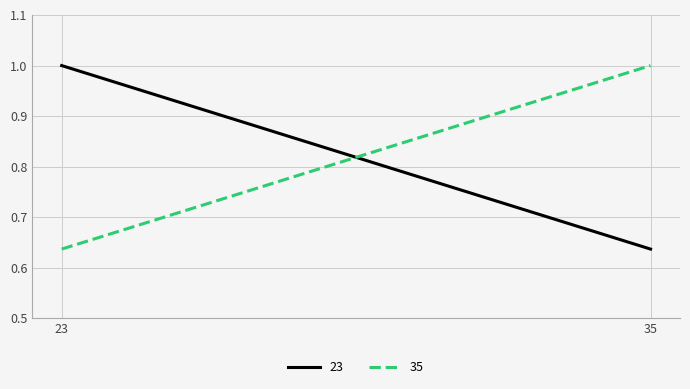

Where is 35 nearest to the value 0?

23